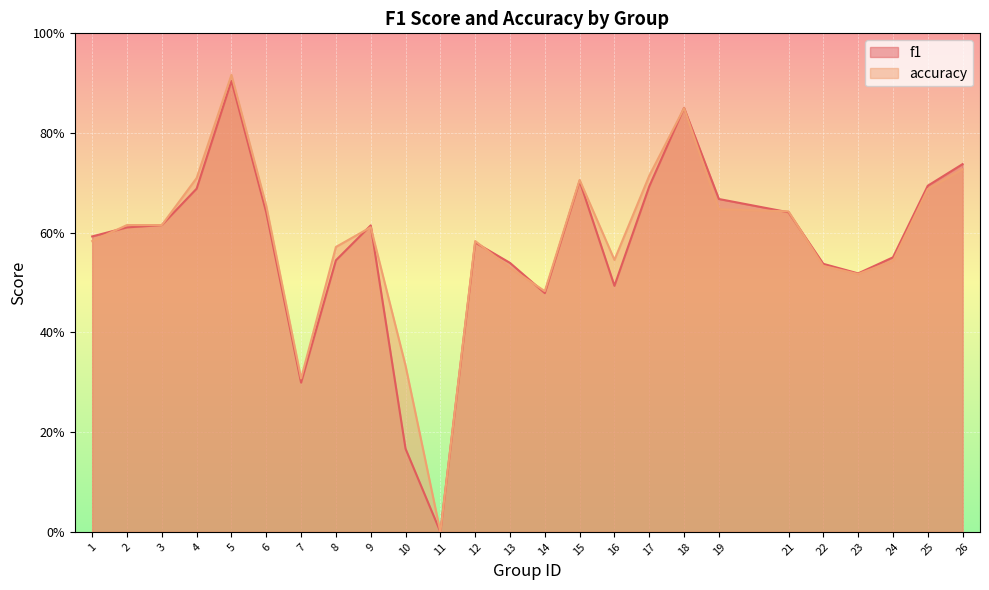

Which series ends up on top after the final intersection of f1 and accuracy?

f1